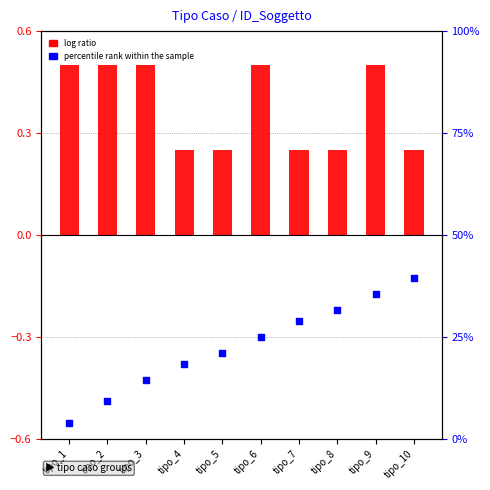

What is the change in value from tipo_6 to tipo_8?

+6.6